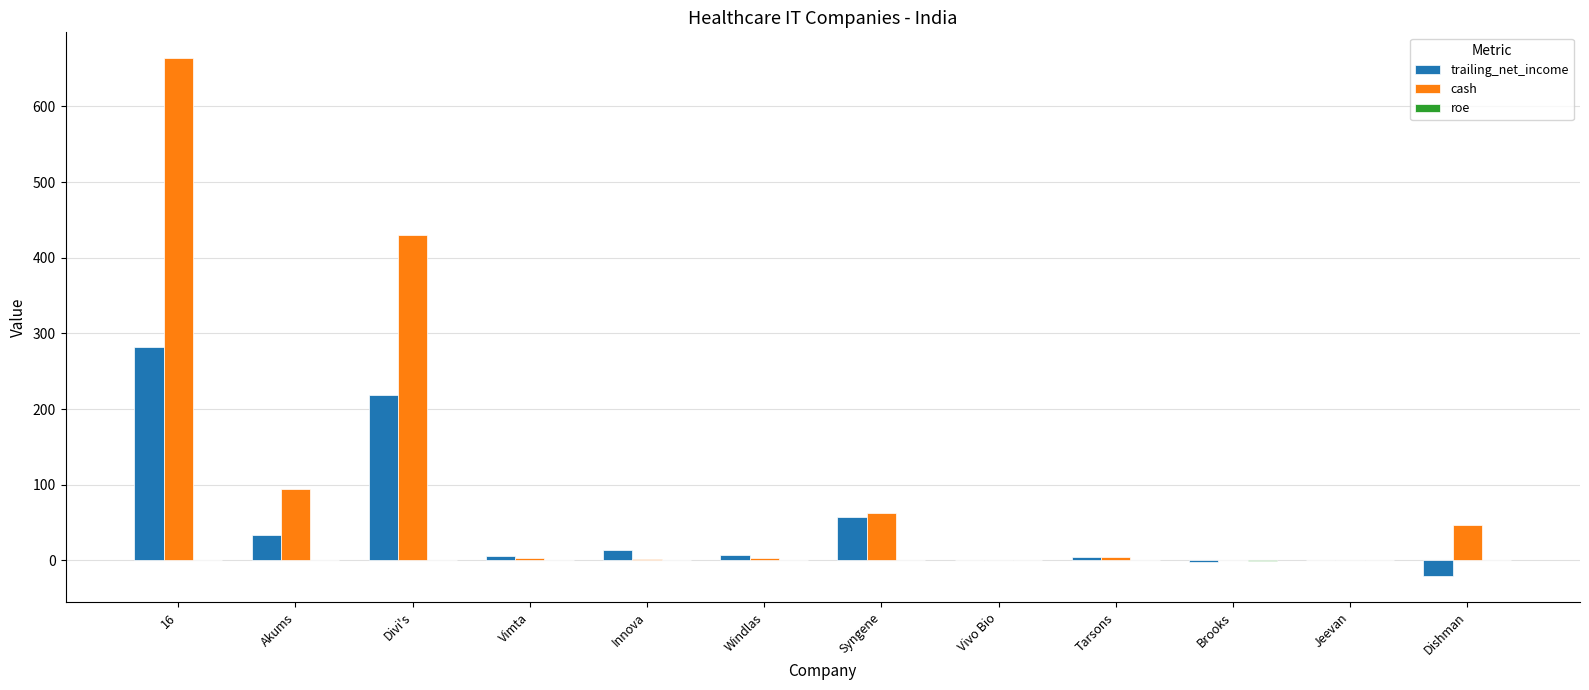

What value does the cash series have at 16?

663.6